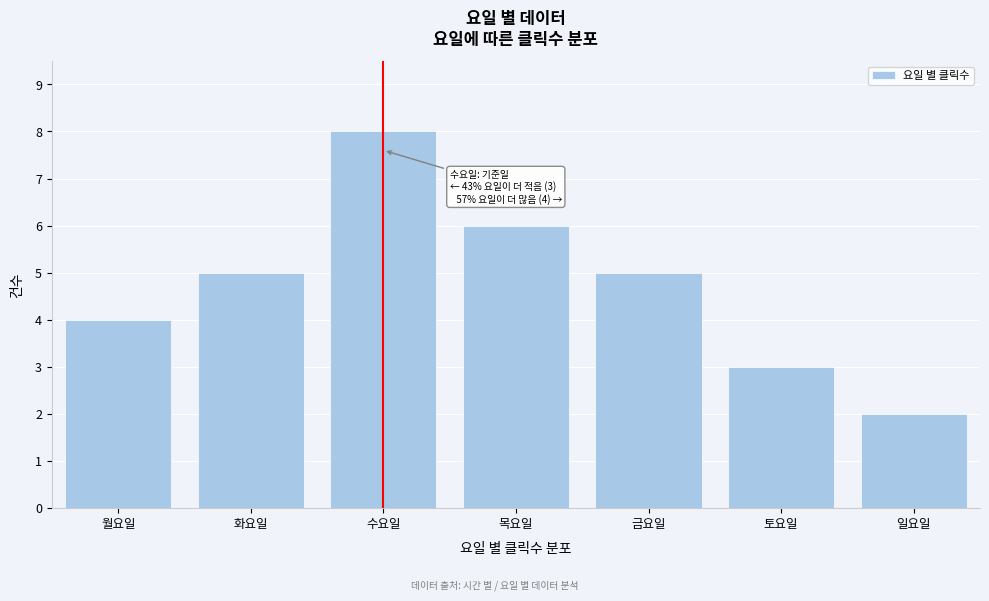

Reading left to right, transcribe all the data shown in this chart.

월요일=4	화요일=5	수요일=8	목요일=6	금요일=5	토요일=3	일요일=2